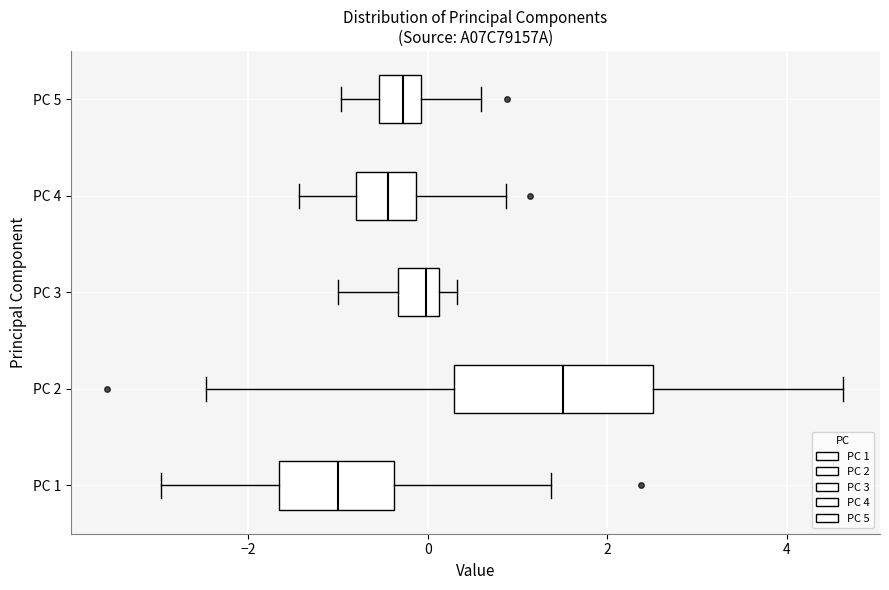

Reading bottom to top, transcribe this box plot: for each box, give where its median line is, the range the box spans, and where its two whiskers end, as read against the x-axis. The values are not printed on the chart, so give them approximately, as read against the axis.

PC 1: median -1.0, box -1.6 to -0.4, whiskers -3.0 to 1.4
PC 2: median 1.6, box 0.2 to 2.6, whiskers -2.4 to 4.6
PC 3: median 0.0, box -0.4 to 0.2, whiskers -1.0 to 0.4
PC 4: median -0.4, box -0.8 to -0.2, whiskers -1.4 to 0.8
PC 5: median -0.2, box -0.6 to 0.0, whiskers -1.0 to 0.6